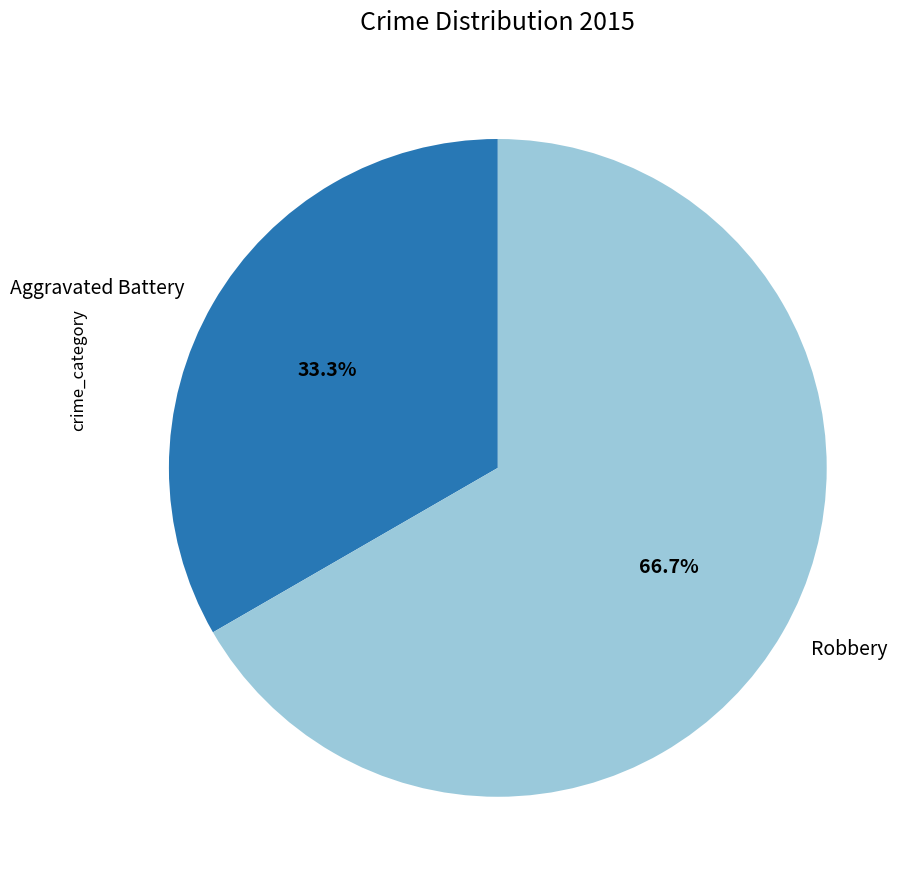

To the nearest percent, what is the average slice percentage?

50%